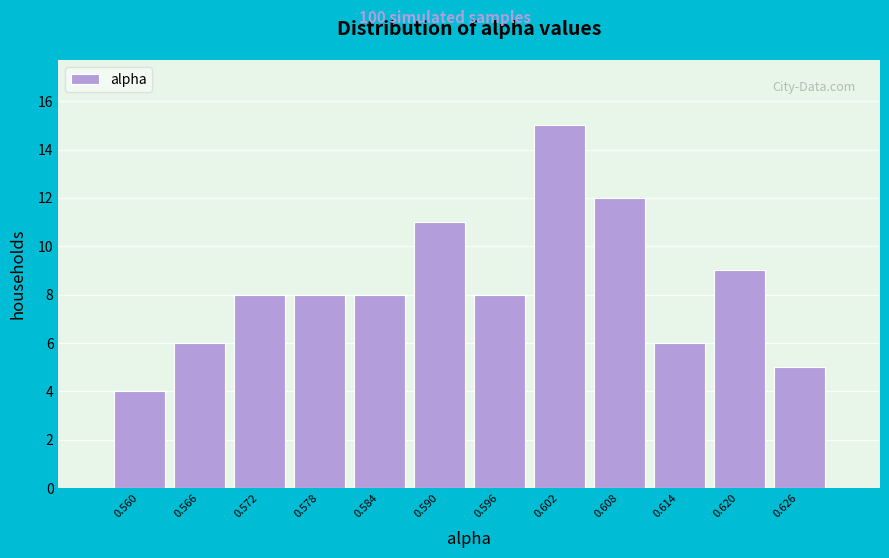

How tall is the bar that spans 0.593 to 0.599 on the x-axis? Neither the bar edges nor the heights are printed on the chart, so give them approximately, as read against the axes.

8